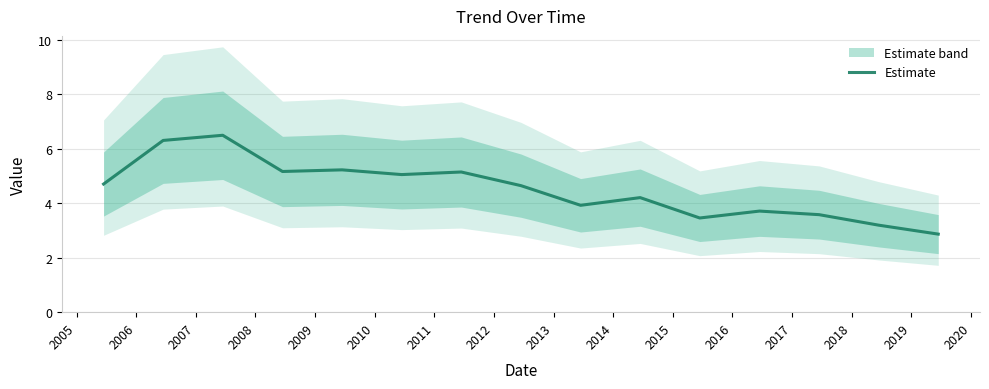

Which has a higher value, 2010 or 2014?

2010